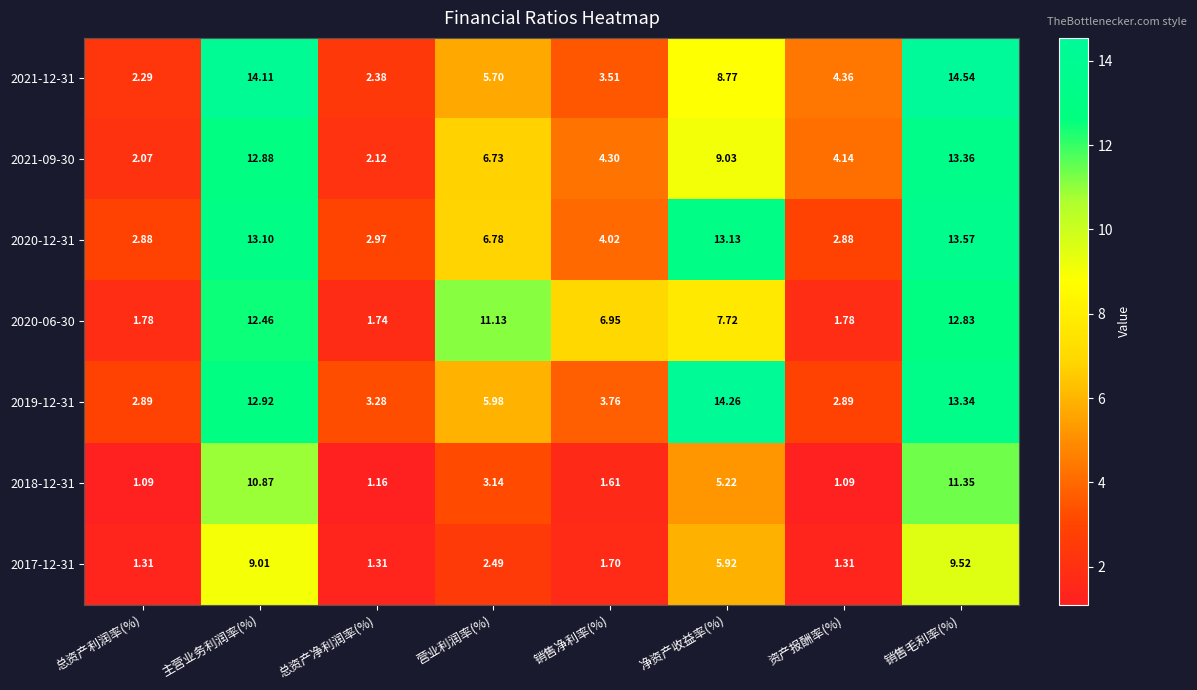

List the labels in order of 2021-12-31 value, smallest first.

总资产利润率(%), 总资产净利润率(%), 销售净利率(%), 资产报酬率(%), 营业利润率(%), 净资产收益率(%), 主营业务利润率(%), 销售毛利率(%)